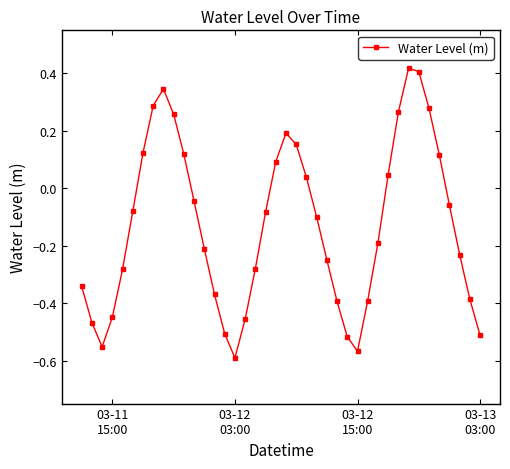

True or false: there are more than 0 points higher than both neighbors.

True